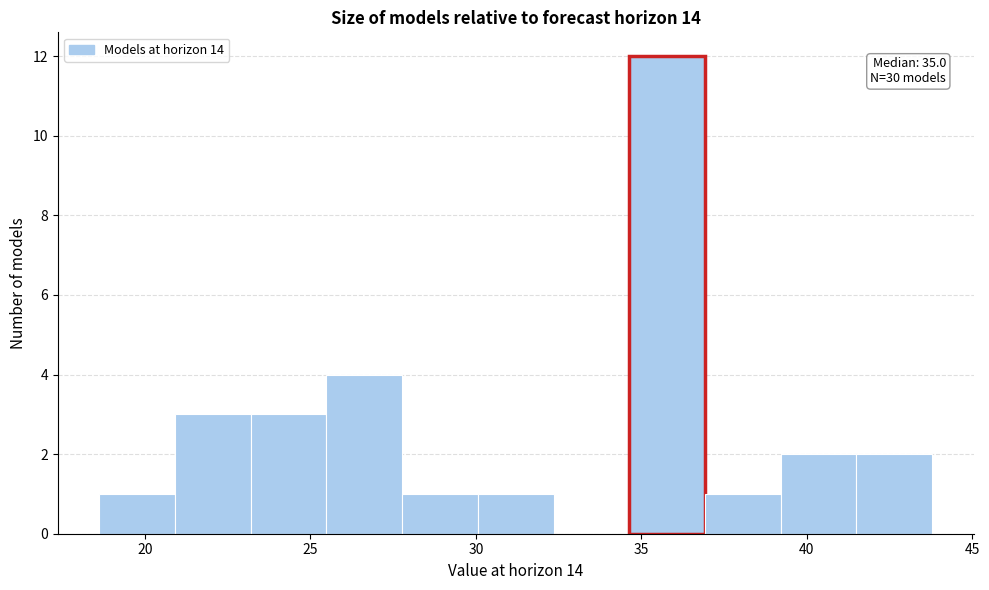

Which range on the x-axis has the tallest bar?

34.5 to 37.0